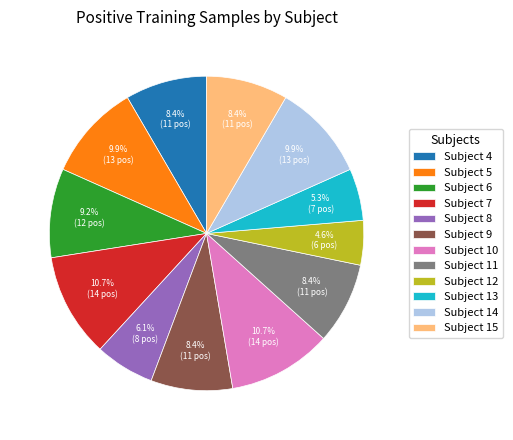

Approximately how many times larger is the value at Subject 11 compared to Subject 12?

1.8